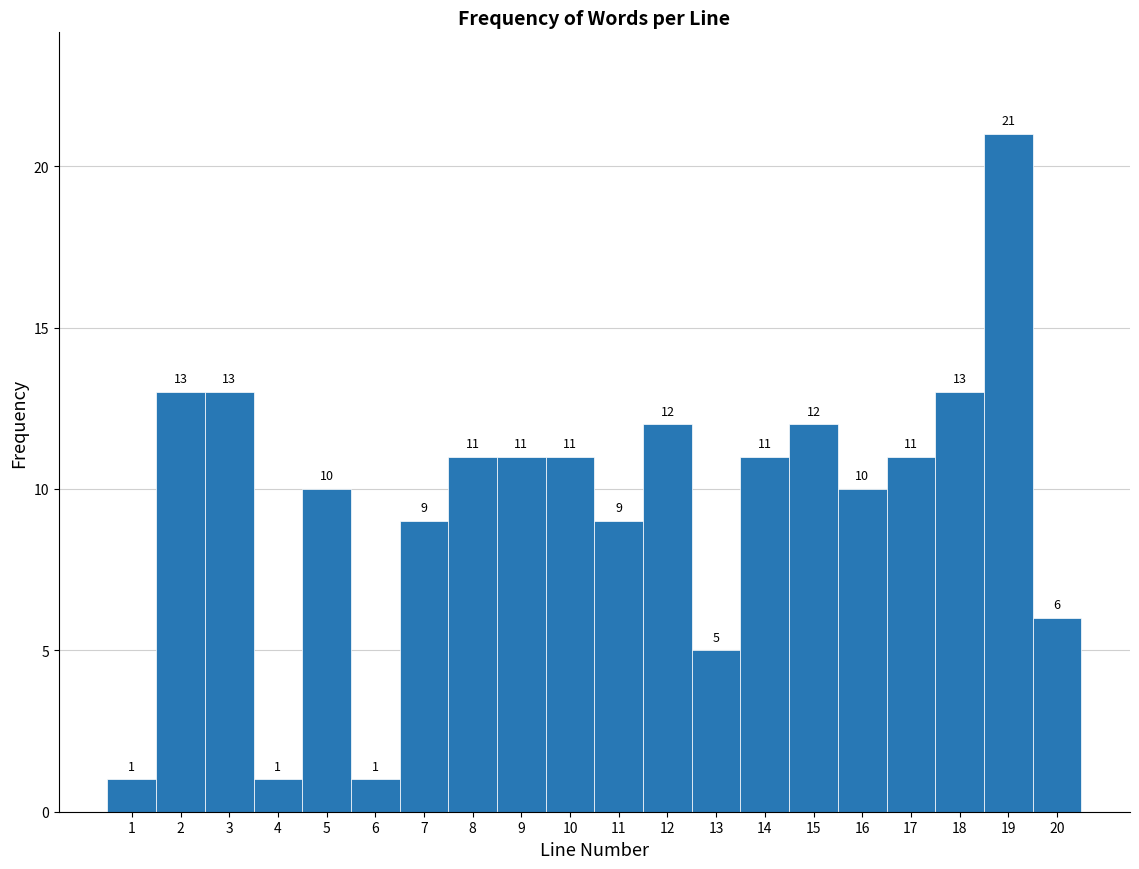

Reading left to right, transcribe this chart: for each bar, give the range it covers on the x-axis and its height.

0.5 to 1.5: 1
1.5 to 2.5: 13
2.5 to 3.5: 13
3.5 to 4.5: 1
4.5 to 5.5: 10
5.5 to 6.5: 1
6.5 to 7.5: 9
7.5 to 8.5: 11
8.5 to 9.5: 11
9.5 to 10.5: 11
10.5 to 11.5: 9
11.5 to 12.5: 12
12.5 to 13.5: 5
13.5 to 14.5: 11
14.5 to 15.5: 12
15.5 to 16.5: 10
16.5 to 17.5: 11
17.5 to 18.5: 13
18.5 to 19.5: 21
19.5 to 20.5: 6